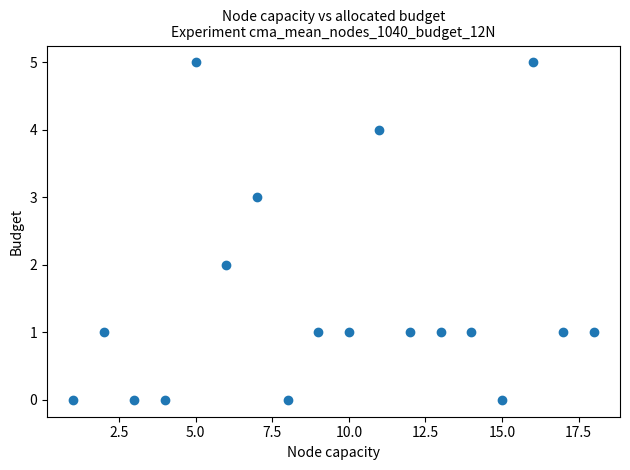

What is the range of Y values (max minus min)?

5